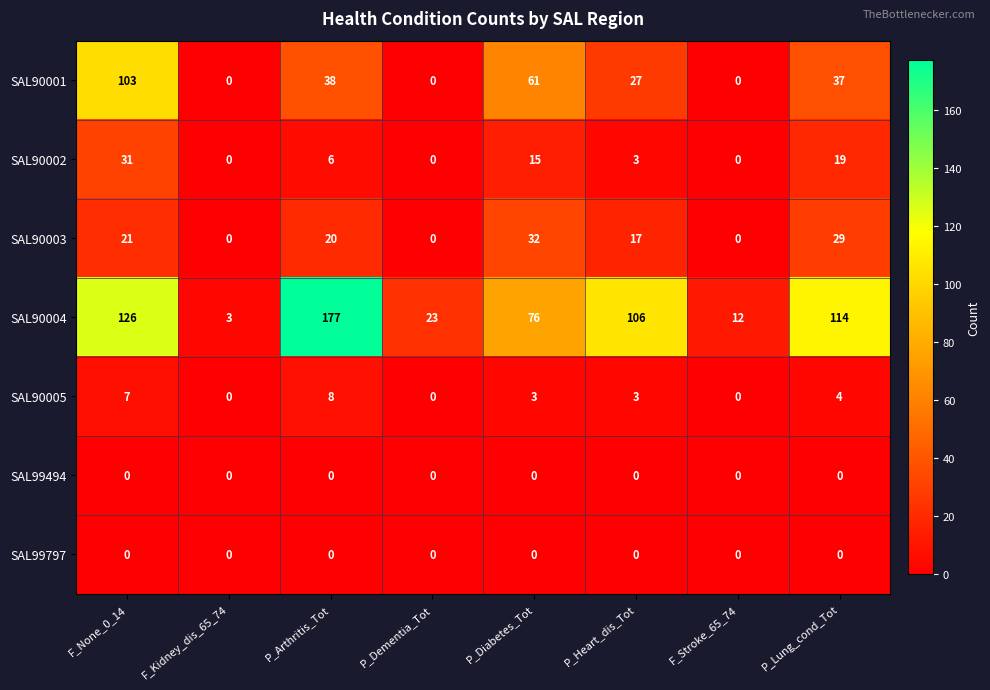

What is the spread (max minus min) of values at F_Kidney_dis_65_74?

3